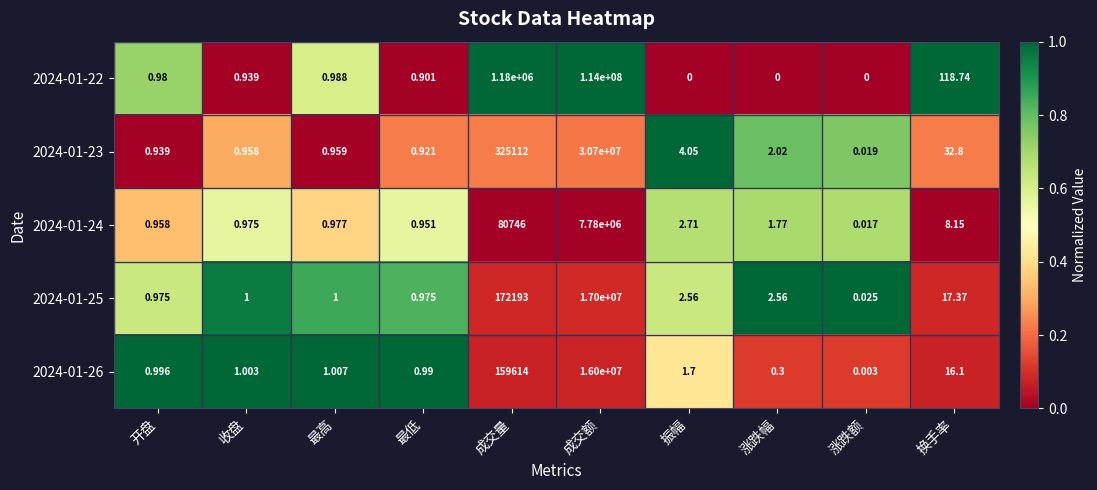

At how many categories does at least one series exceed 0?

10